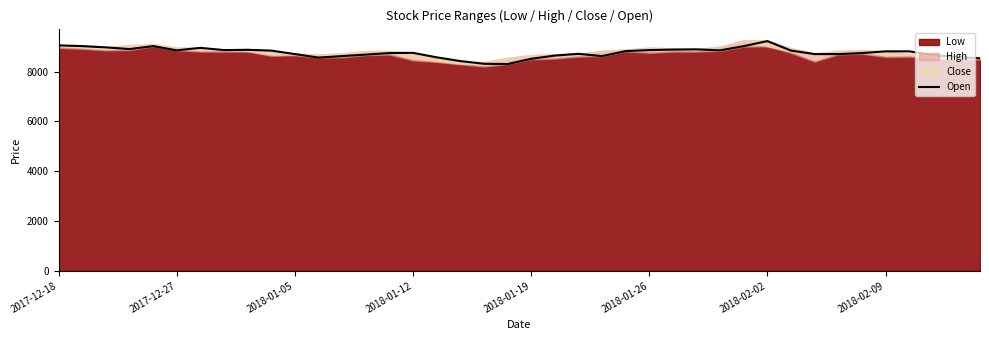

What value does the data have at 31, to the nearest 100?

8800